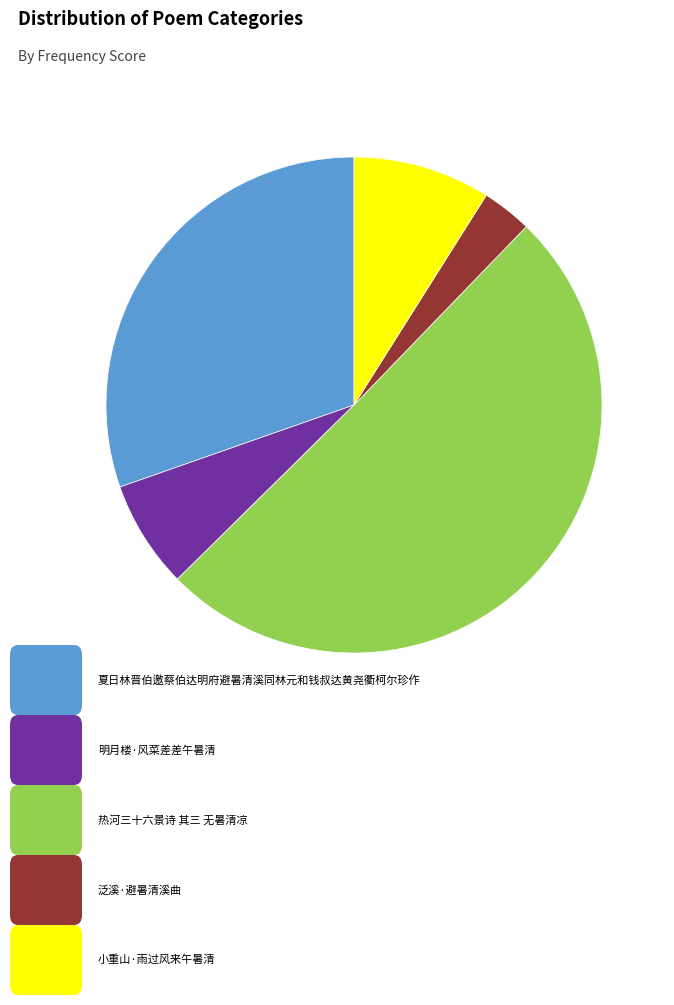

Does any single category account for the majority?

Yes